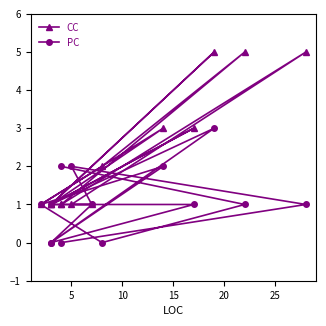

What is the total value across all series at 15?

2